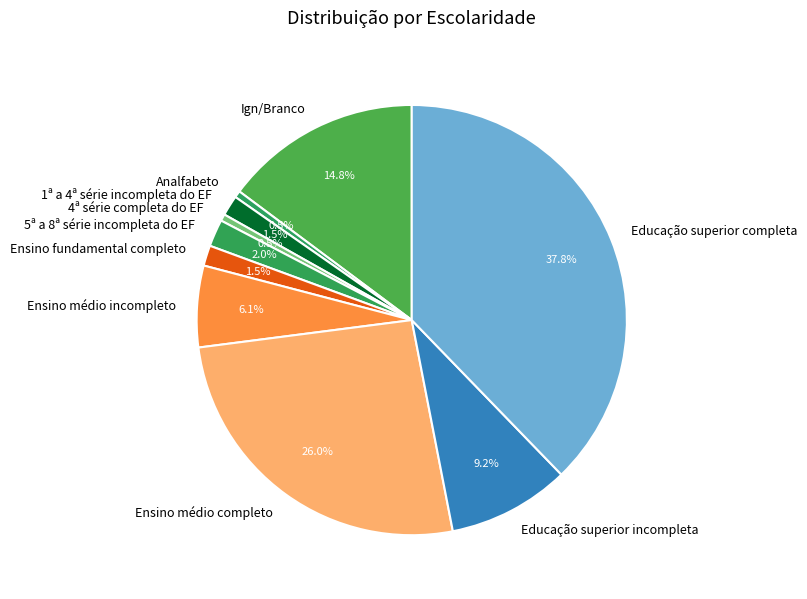

Is it true that 4ª série completa do EF is 12% of the pie?

False